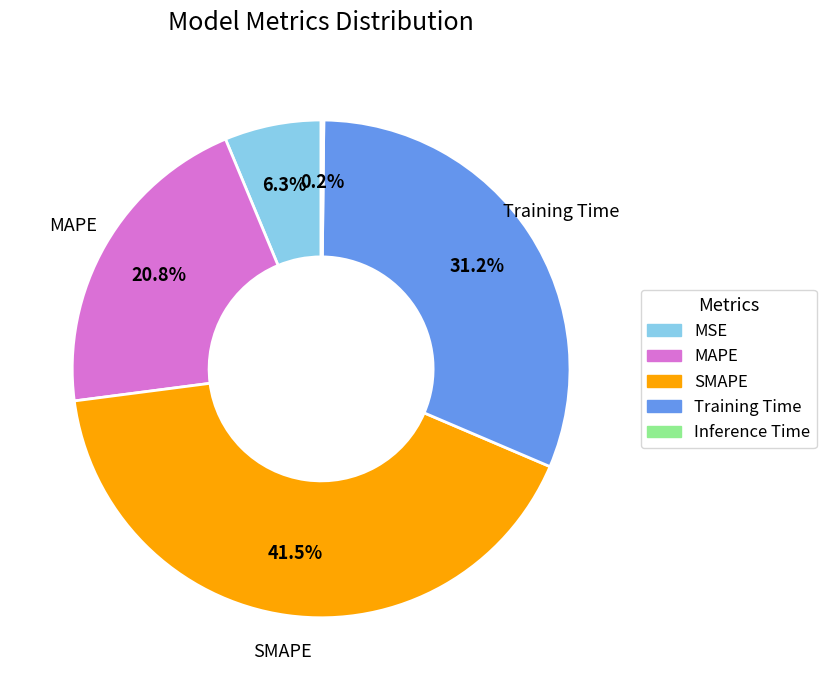

Is MSE the majority of the pie?

No